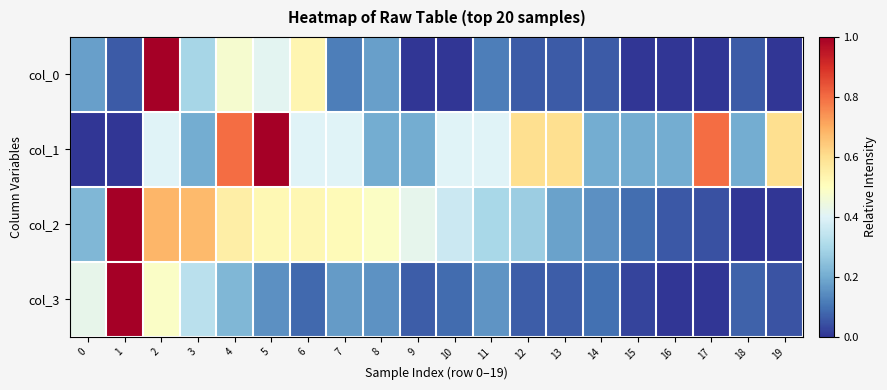

Which series has the largest total across all categories?

col_1